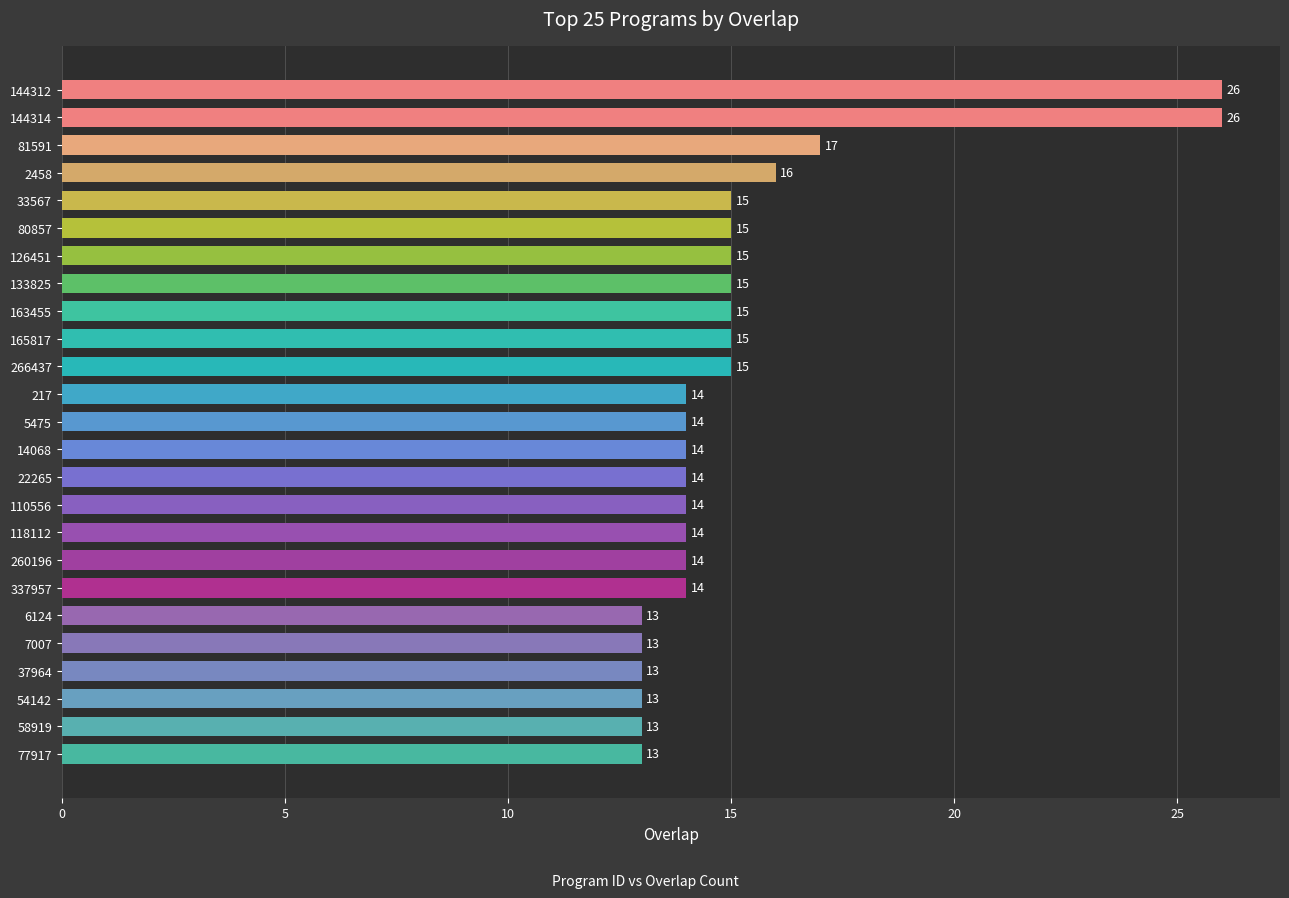

What is the minimum value shown in the chart?

13